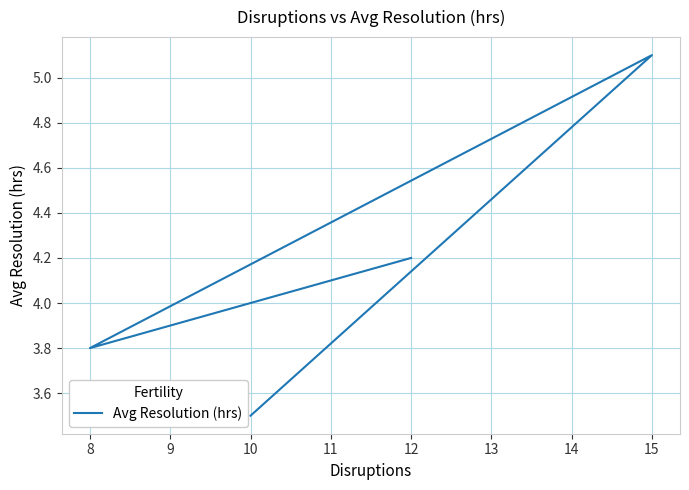

How many distinct data groups are displayed?

1